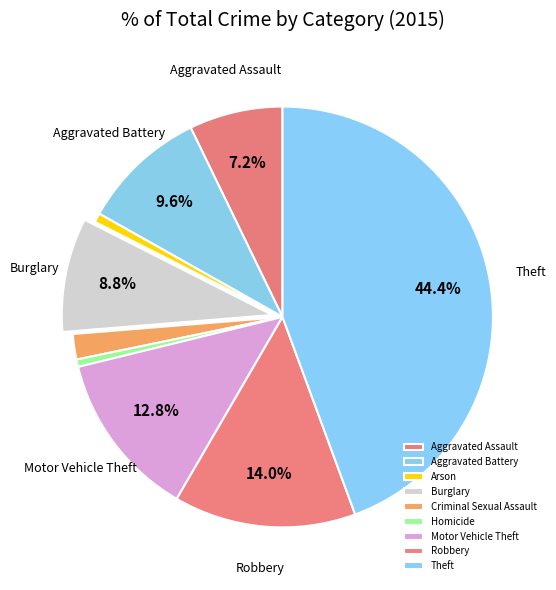

Combined, do Aggravated Assault and Criminal Sexual Assault account for over 50%?

No